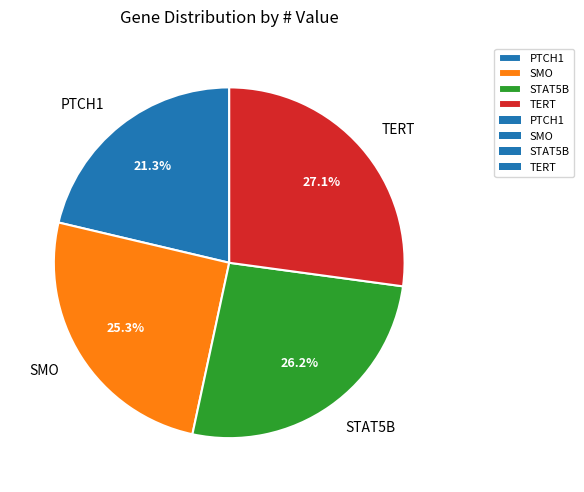

Is the sum of STAT5B and SMO greater than half?

Yes